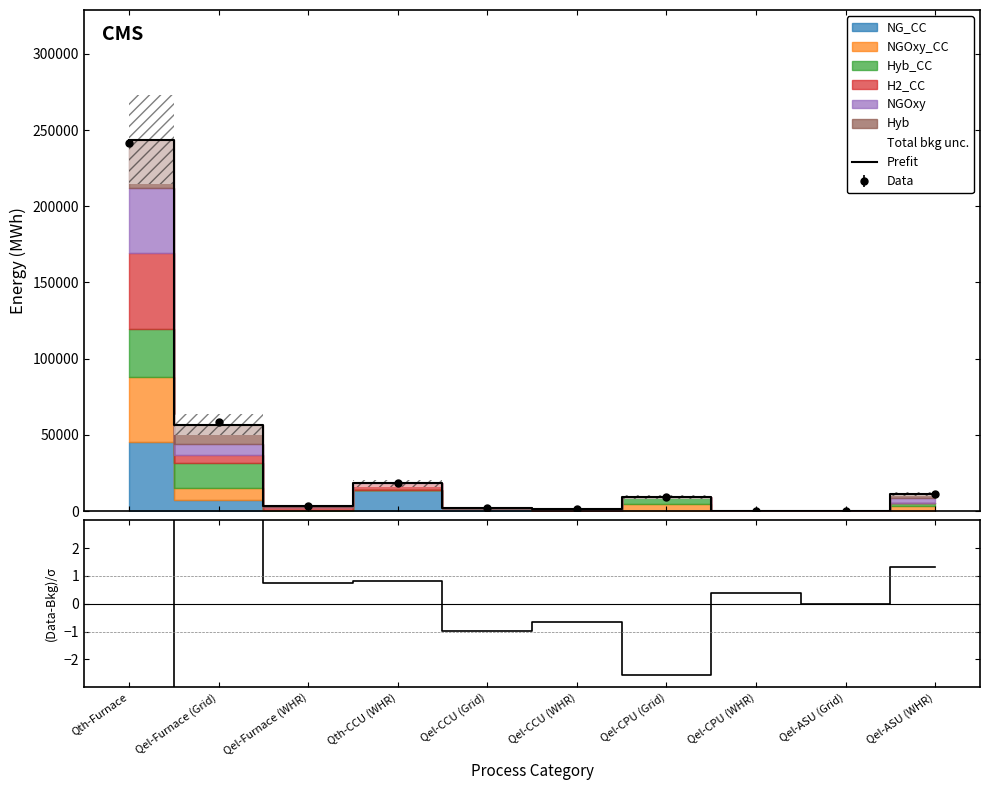

True or false: (Data-Bkg)/σ has more than 0 points higher than both neighbors.

True